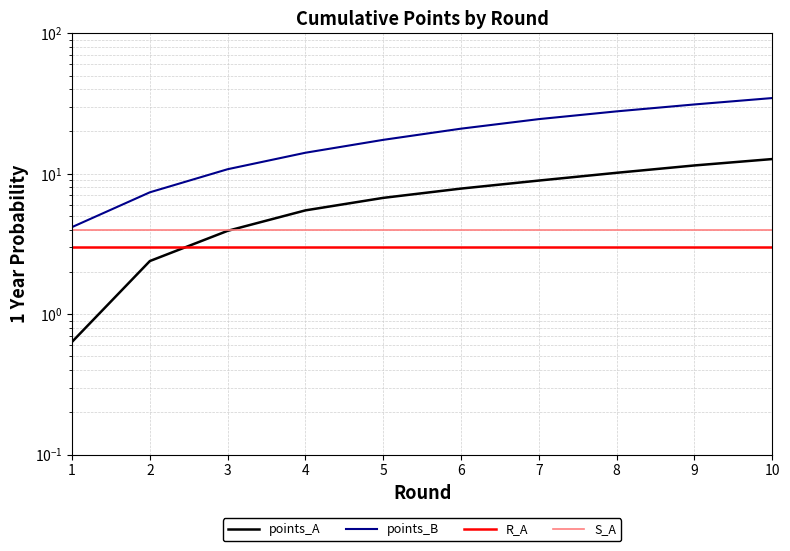

At how many categories does at least one series exceed 14?

7